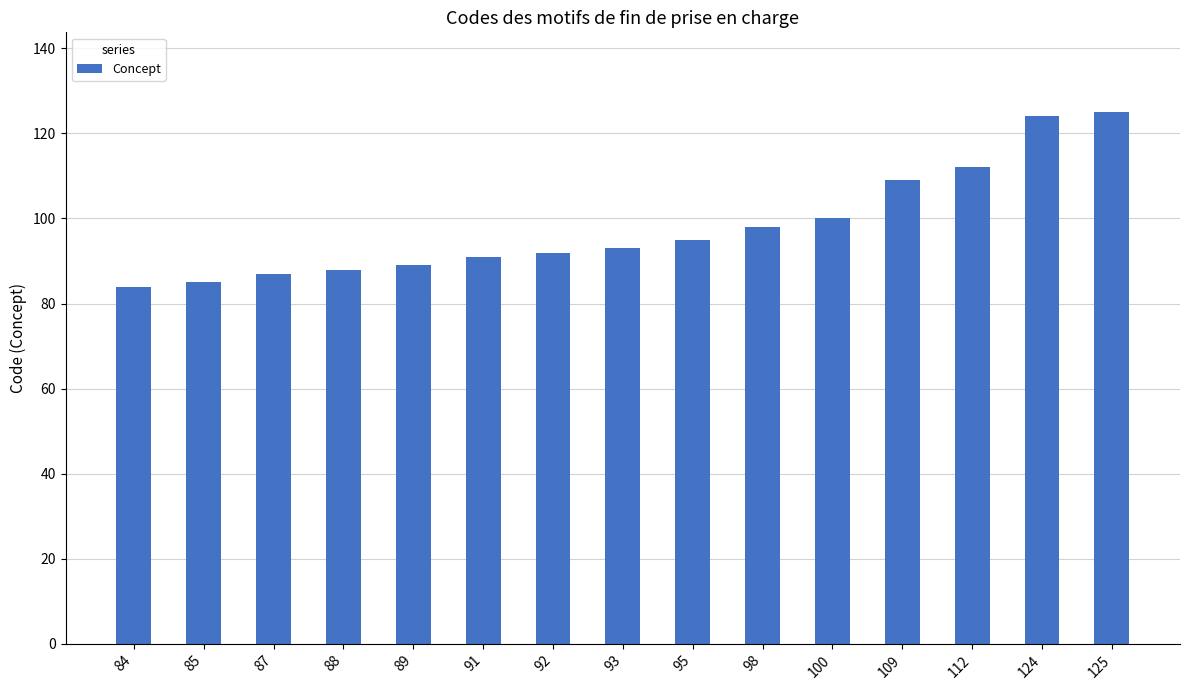

Count the number of data series in this chart.

1